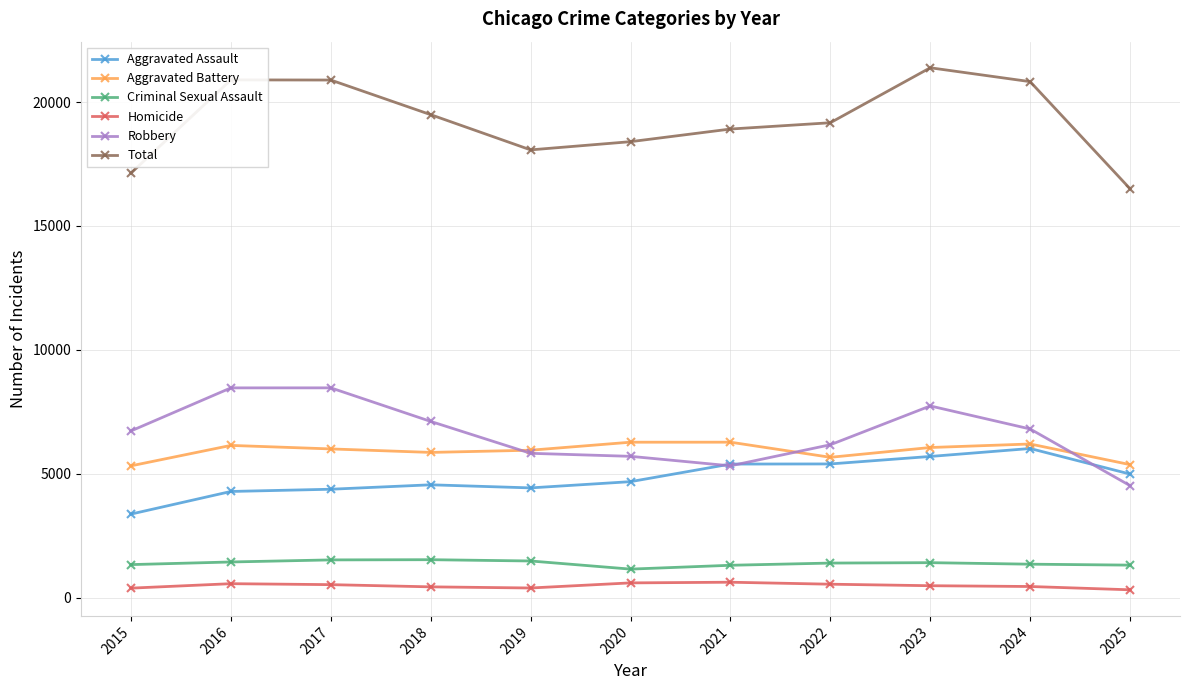

What is the sum of the Aggravated Assault values at 2015 and 2019?

7801